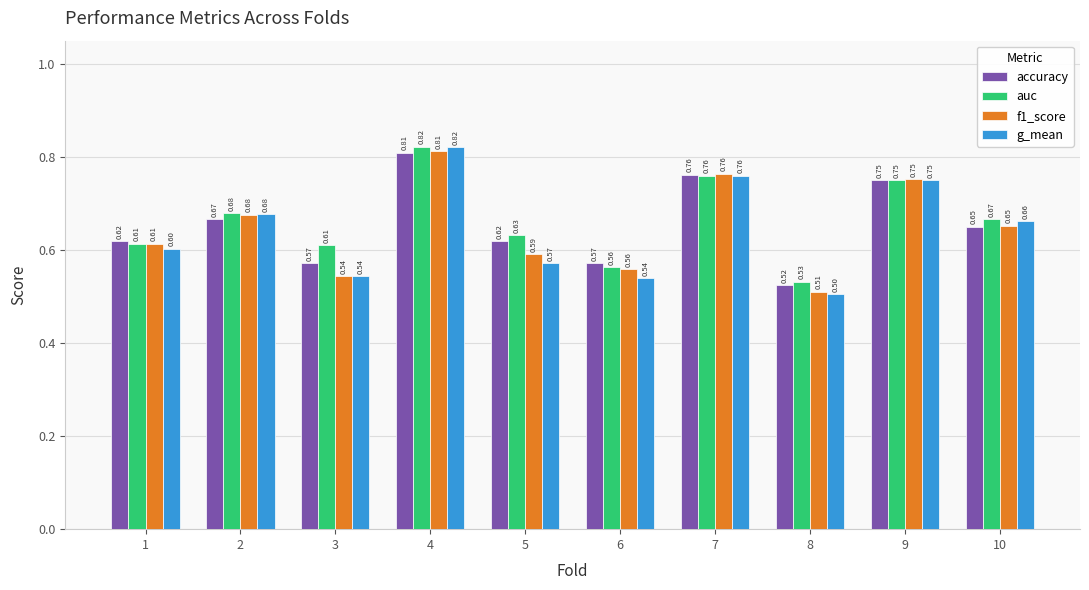

What is the sum of the accuracy values at 10 and 3?

1.2